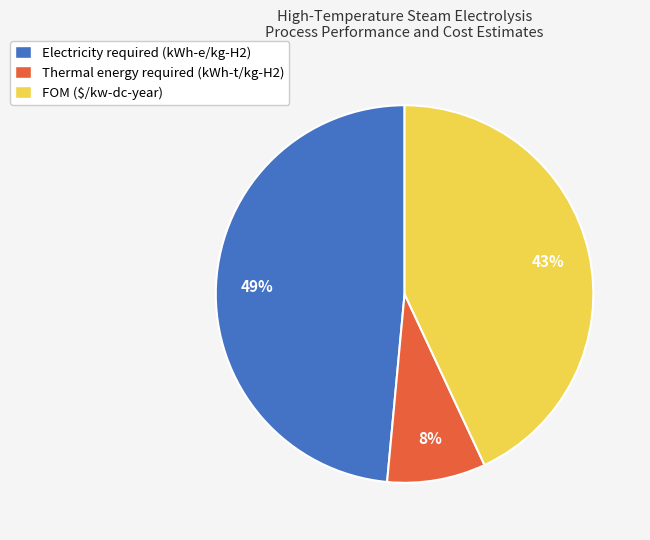

Combined, do Thermal energy required (kWh-t/kg-H2) and Electricity required (kWh-e/kg-H2) account for over 50%?

Yes